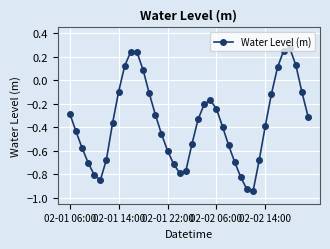

What is the difference between the maximum and minimum values?

1.2